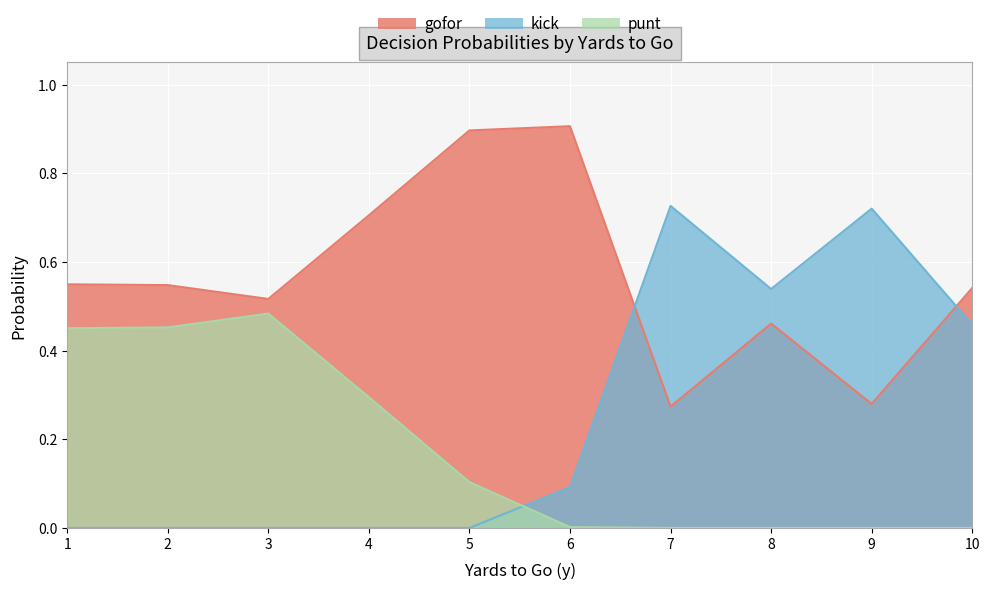

What is the difference between the maximum and minimum values in the gofor series?

1.0